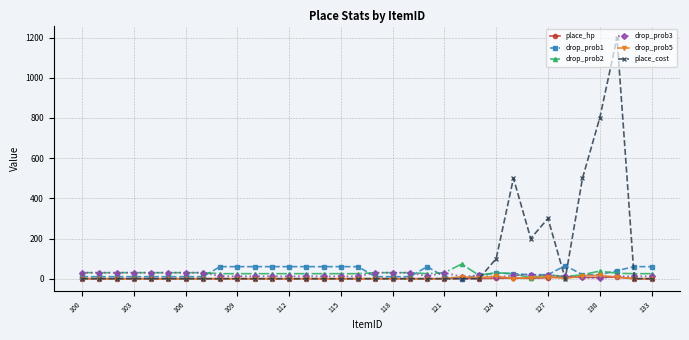

Which series has the largest total across all categories?

place_cost